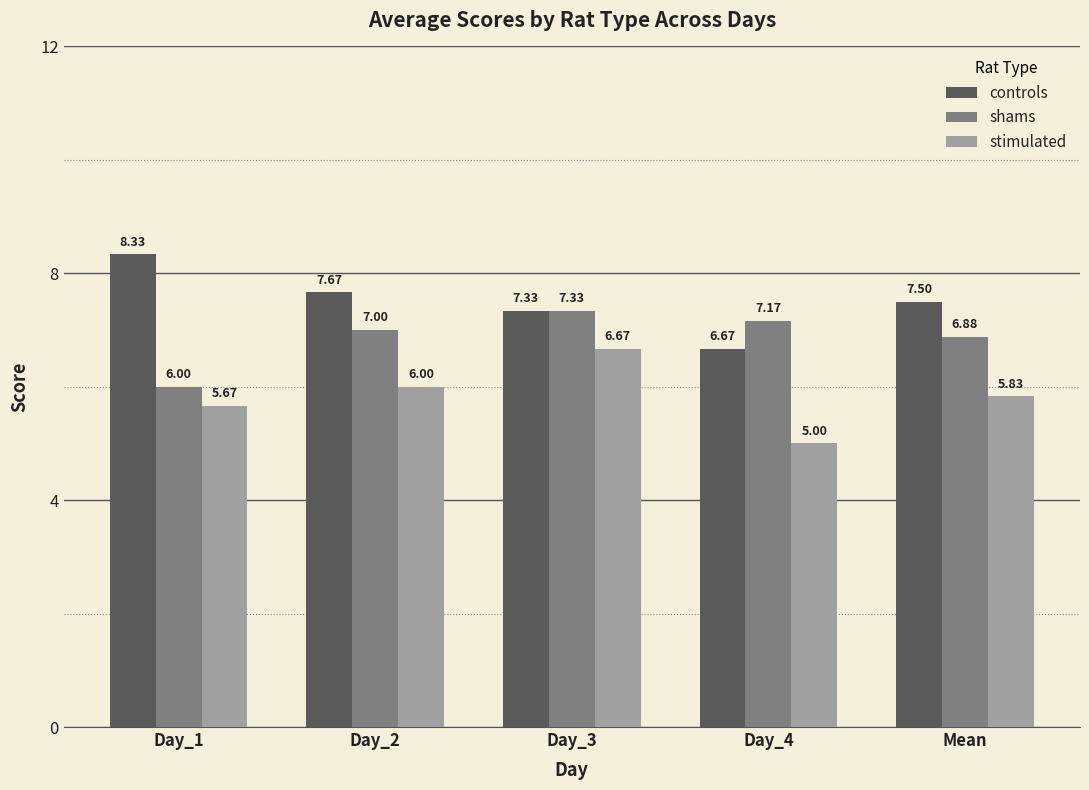

Which series changed the most between Day_1 and Day_3?

shams